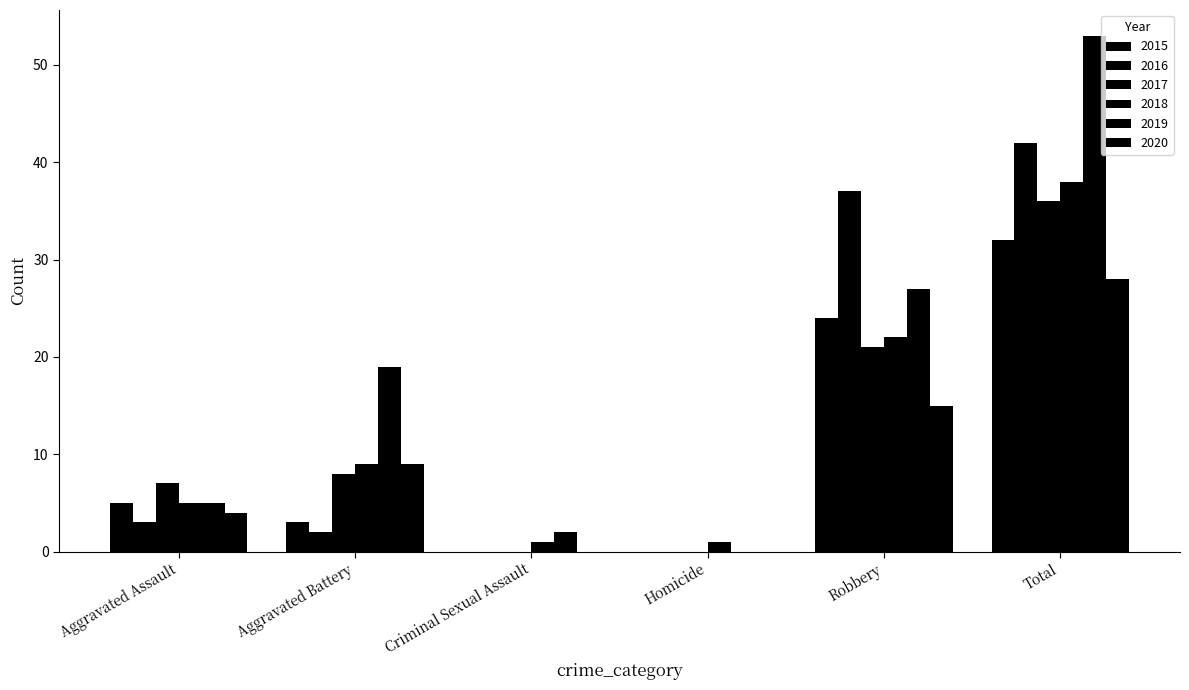

Count the number of data series in this chart.

6